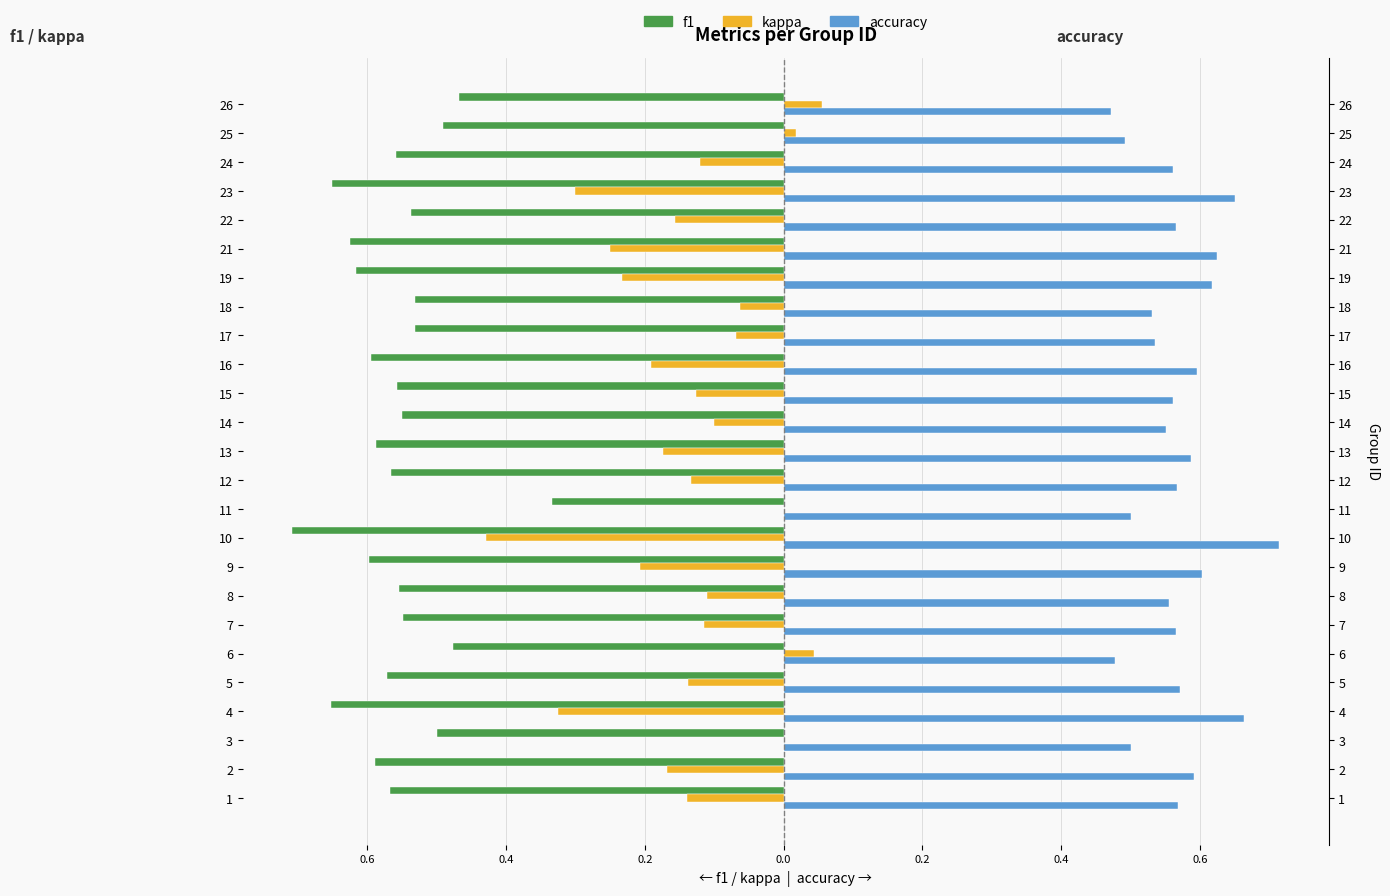

What is the average value of the f1 series?

-0.6